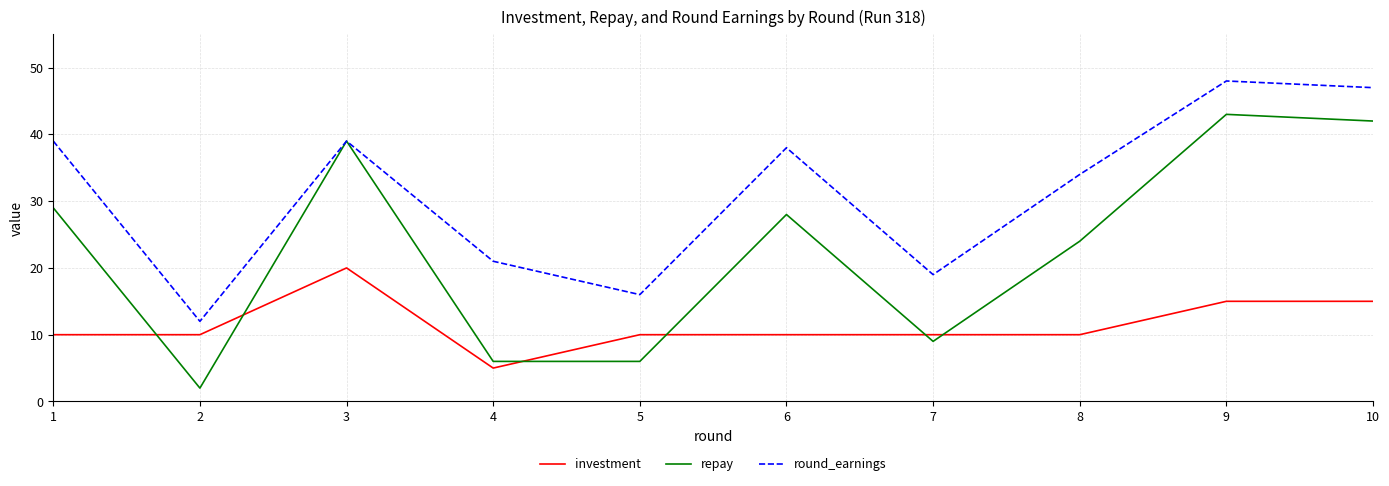

What is the greatest value displayed?

48